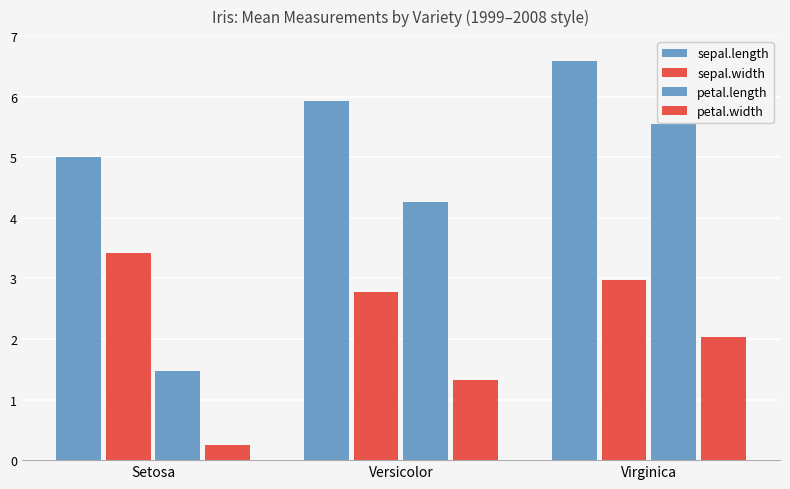

The value of sepal.length at Versicolor is 5.9. True or false?

True